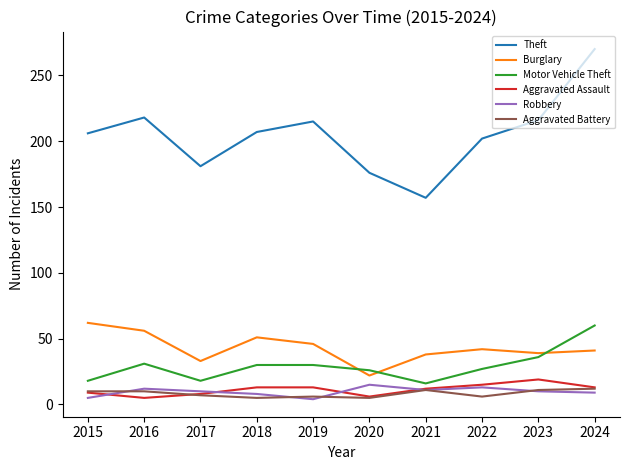

What is the maximum value shown in the chart?

270